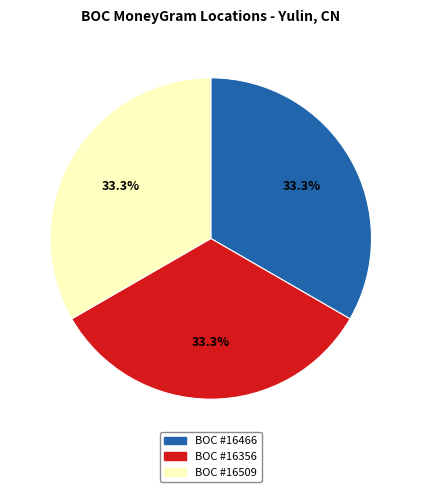

What percentage do BOC #16356 and BOC #16466 together represent?

66.7%